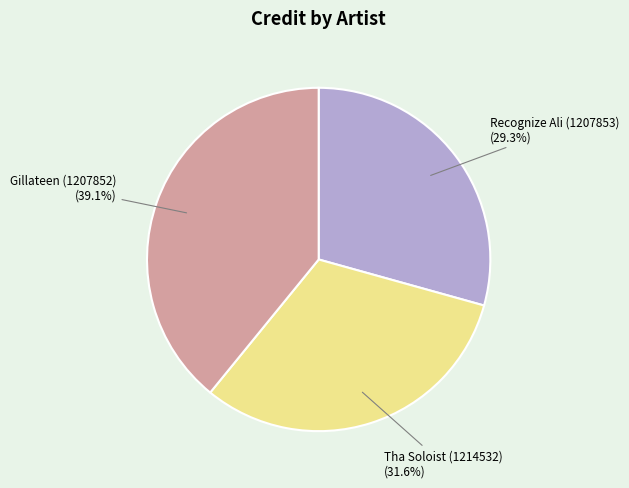

What is the ratio of the value at Gillateen (1207852) to the value at Tha Soloist (1214532)?

1.2